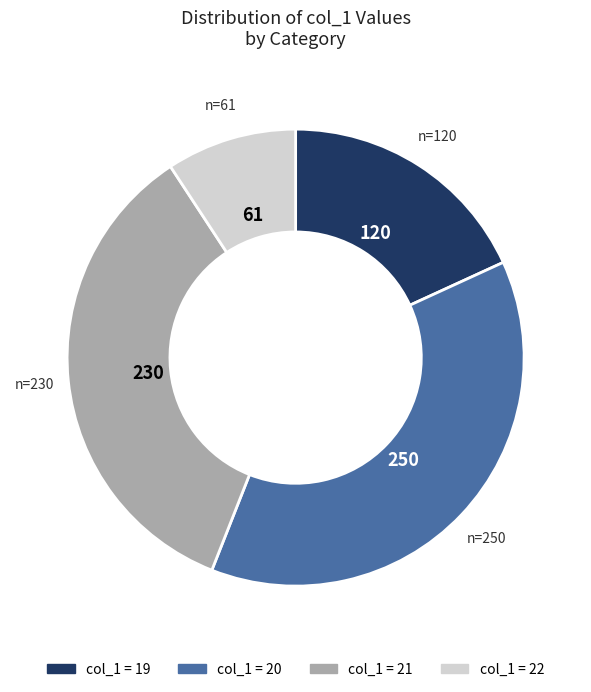

Is there any slice that represents more than half of the pie?

No